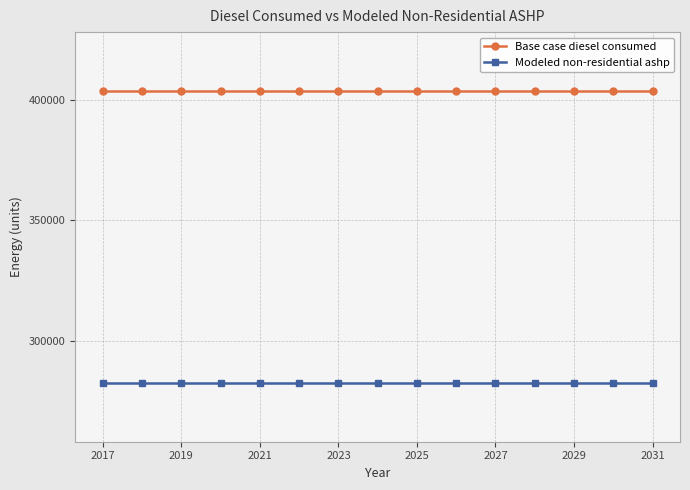

What is the value of the Modeled non-residential ashp point at the 2nd from the left?

282633.5